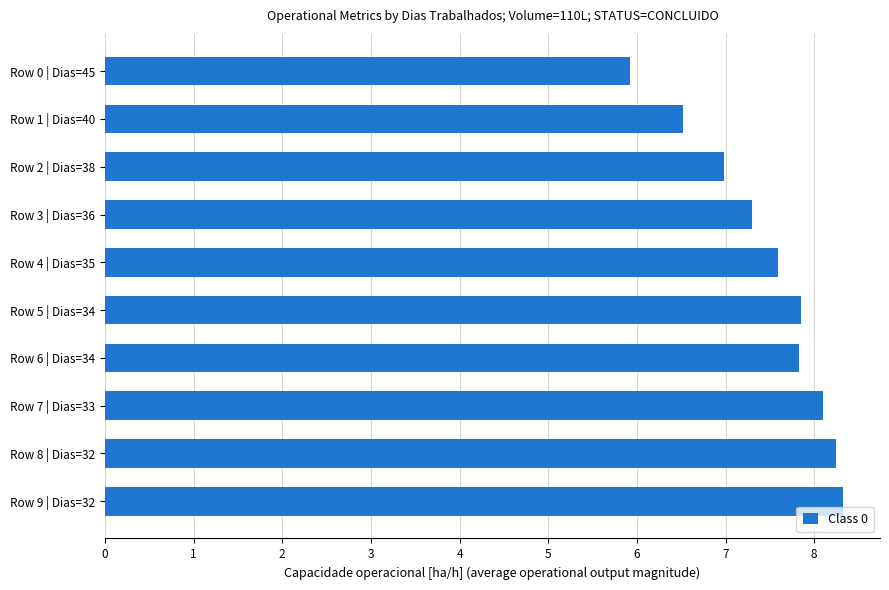

What is the greatest value displayed?

8.3